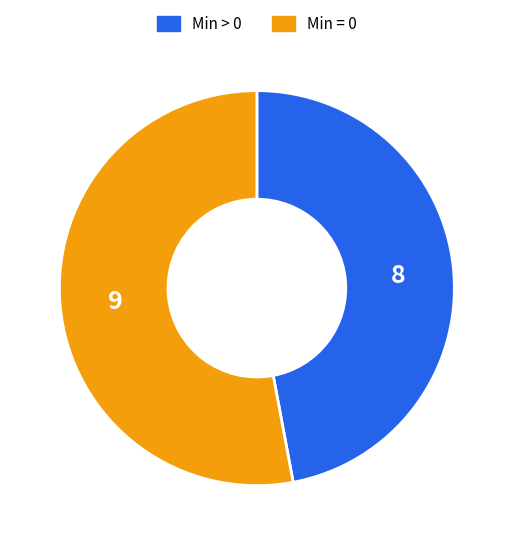

Combined, do Min > 0 and Min = 0 account for over 50%?

Yes